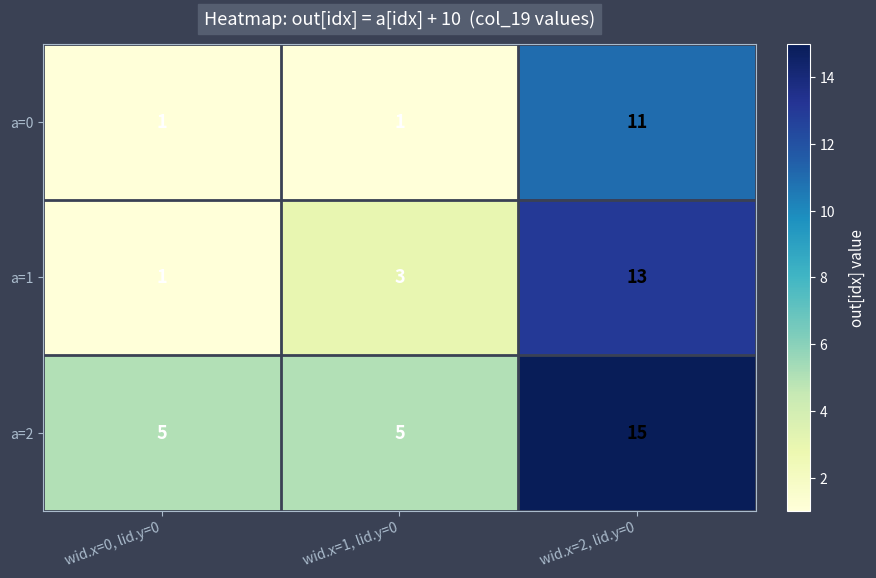

How many a=0 values are between 1 and 11?

3